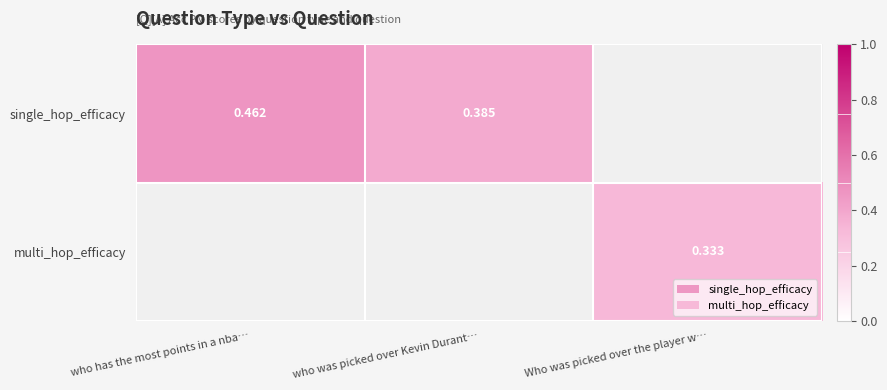

Rank the series by their average value, from highest to lowest.

single_hop_efficacy, multi_hop_efficacy